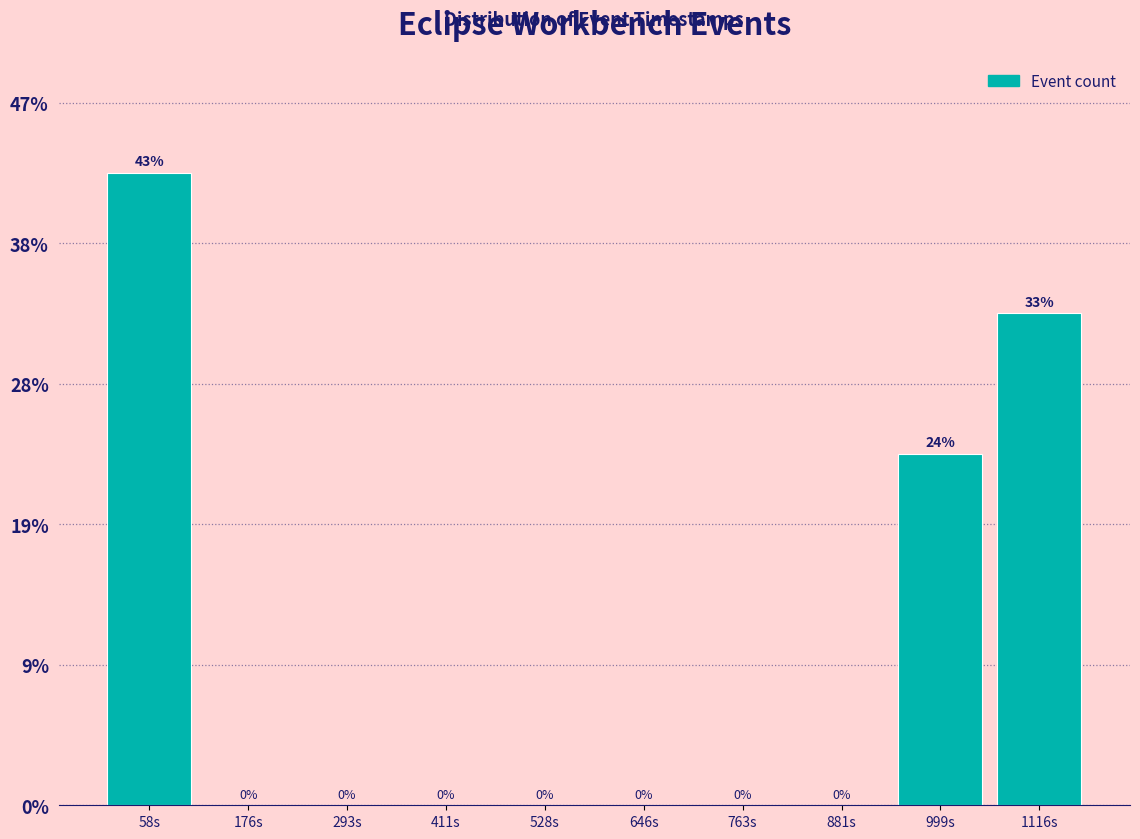

Are the bars horizontal?

No